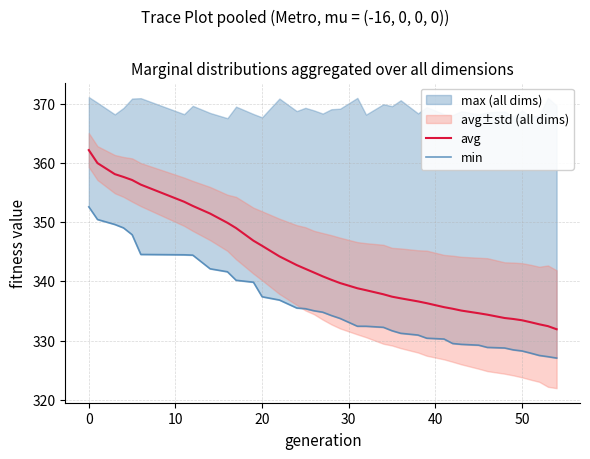

What is the highest value of the min series?

352.6